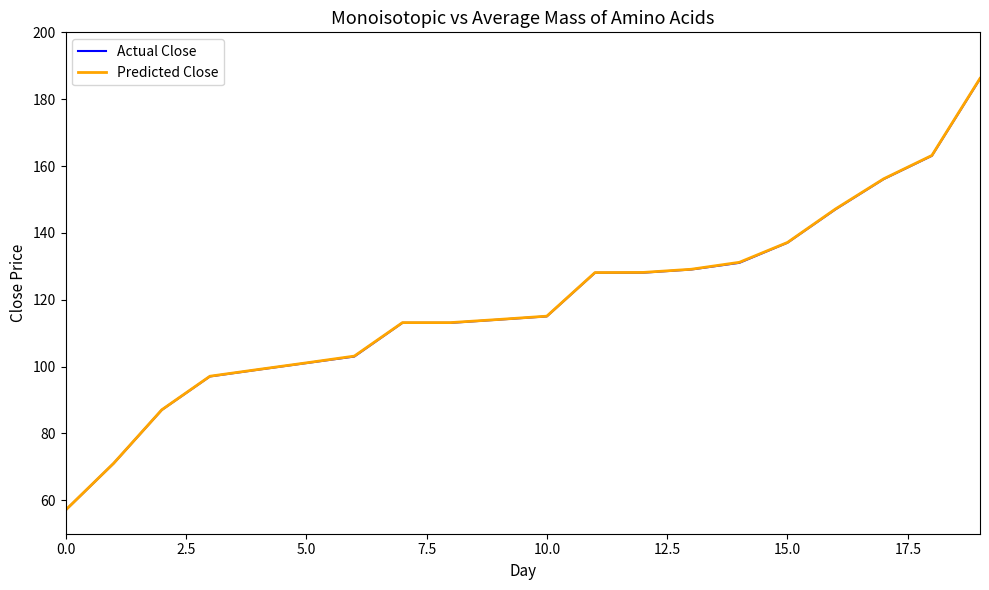

What is the minimum value for Actual Close?

57.0